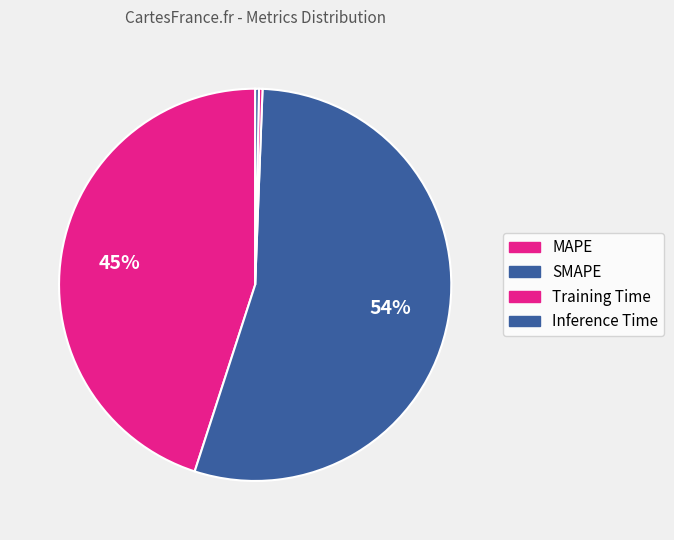

Count the number of slices in the pie.

4